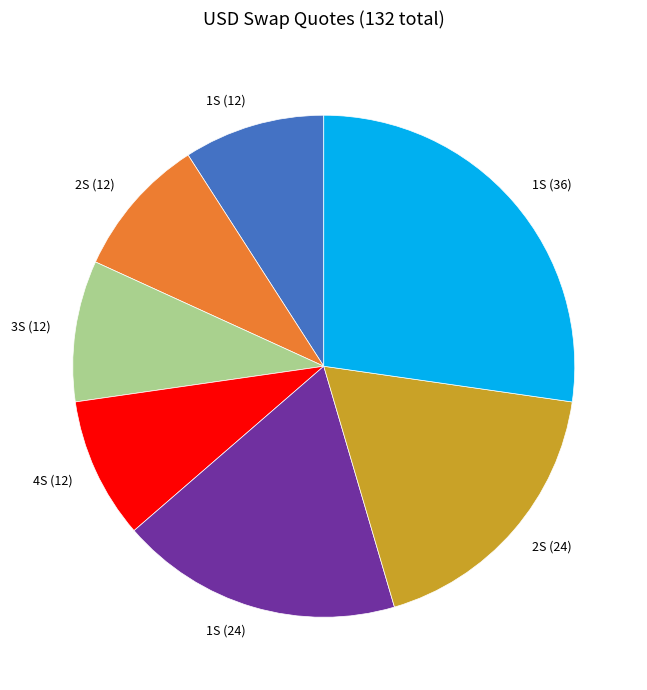

Which slice is the largest?

1S (36)